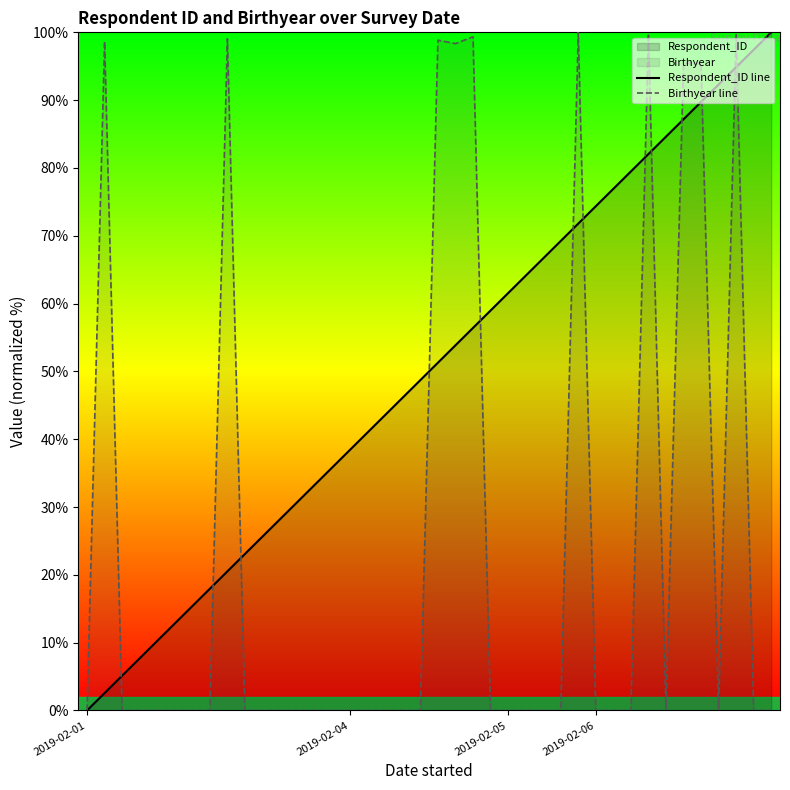

Where is the first local minimum for Birthyear line?

21